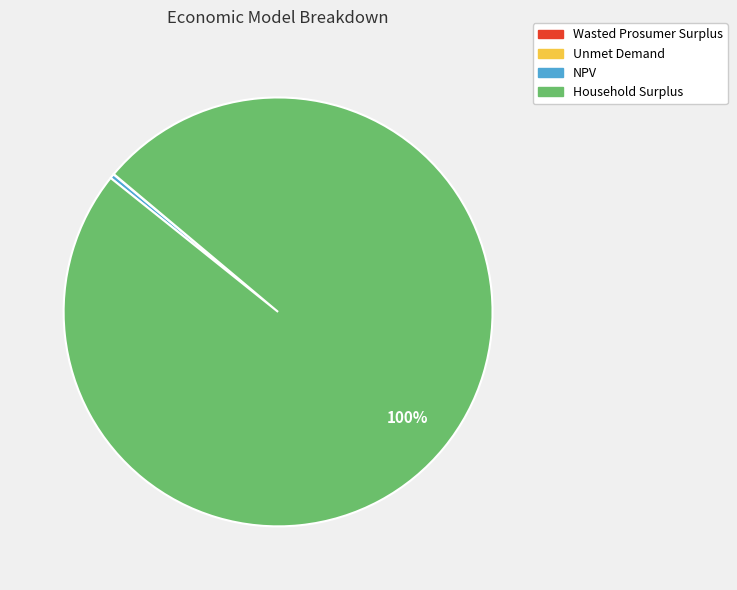

Is it true that NPV is 0% of the pie?

True